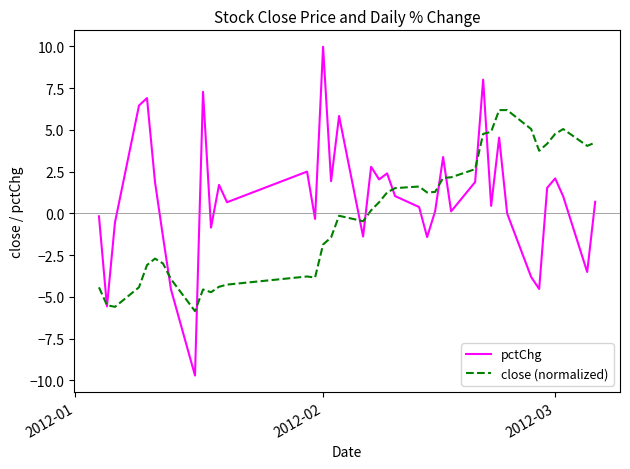

Which series has the widest spread of values?

pctChg